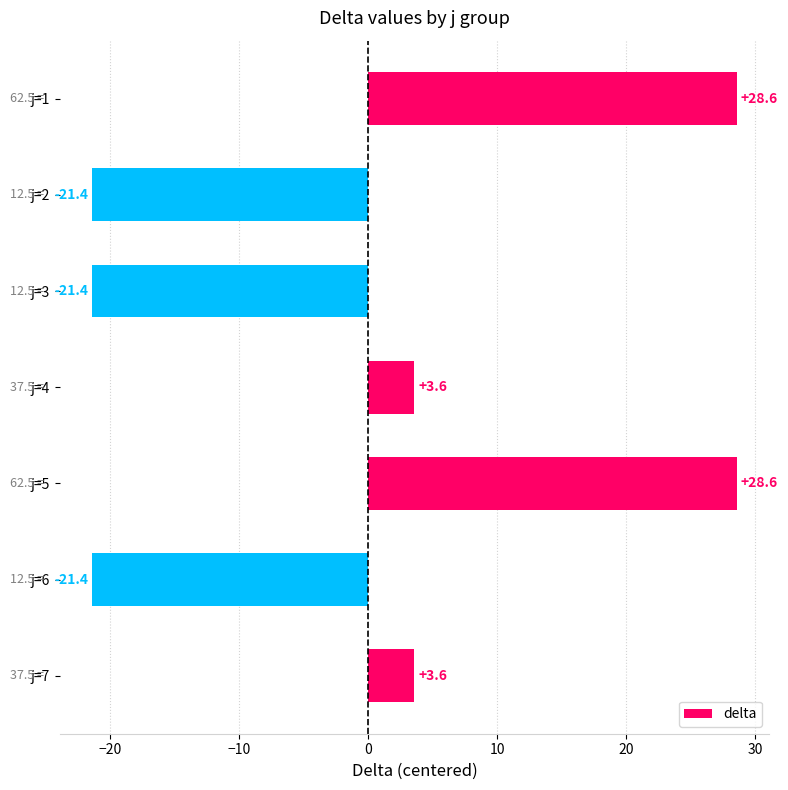

How many data points are less than 3?

3